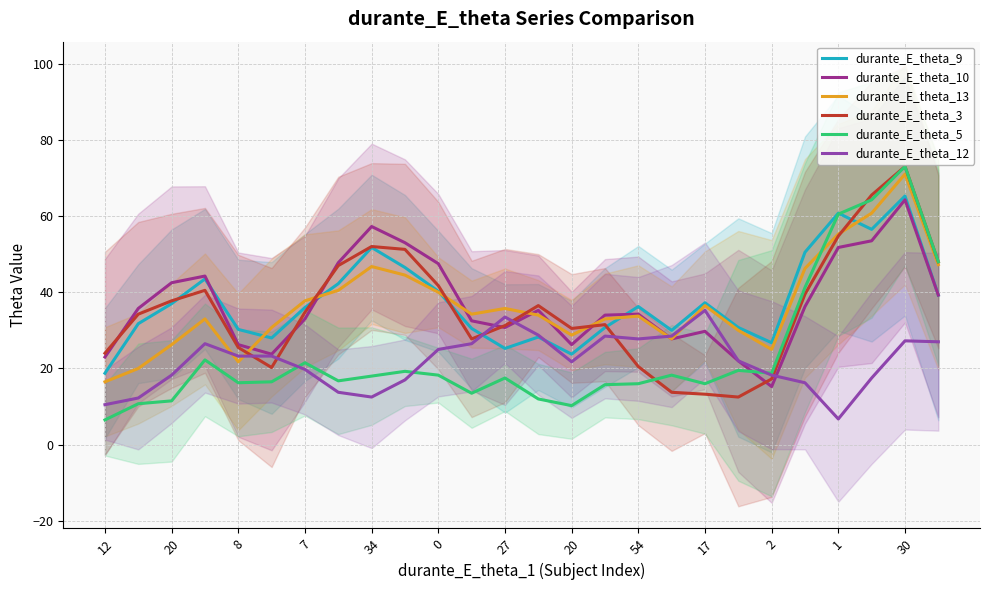

The durante_E_theta_5 series shows 8.1 at 54. True or false?

False